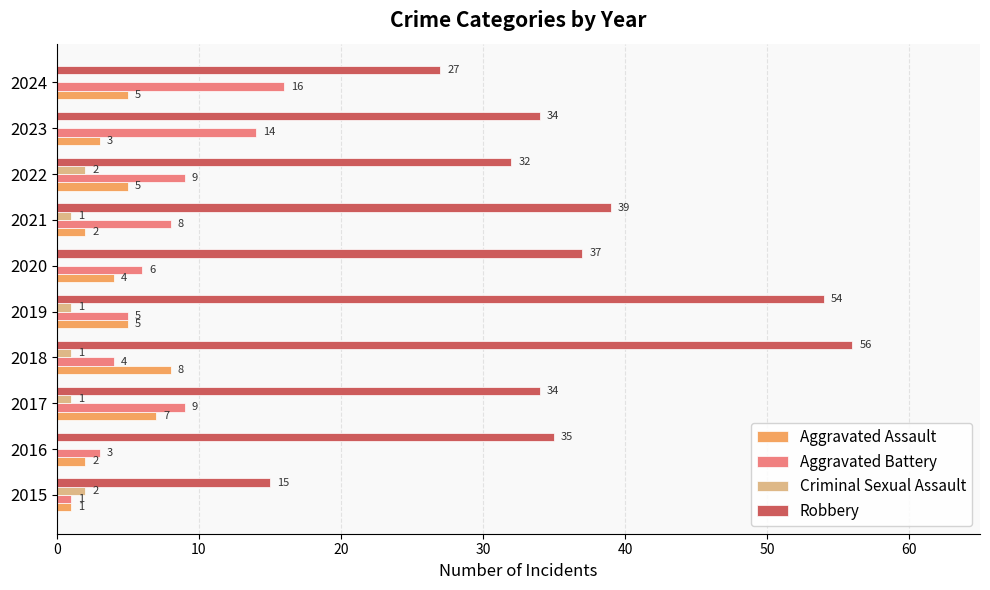

Is the value of Aggravated Battery at 2023 greater than the value of Criminal Sexual Assault at 2019?

Yes